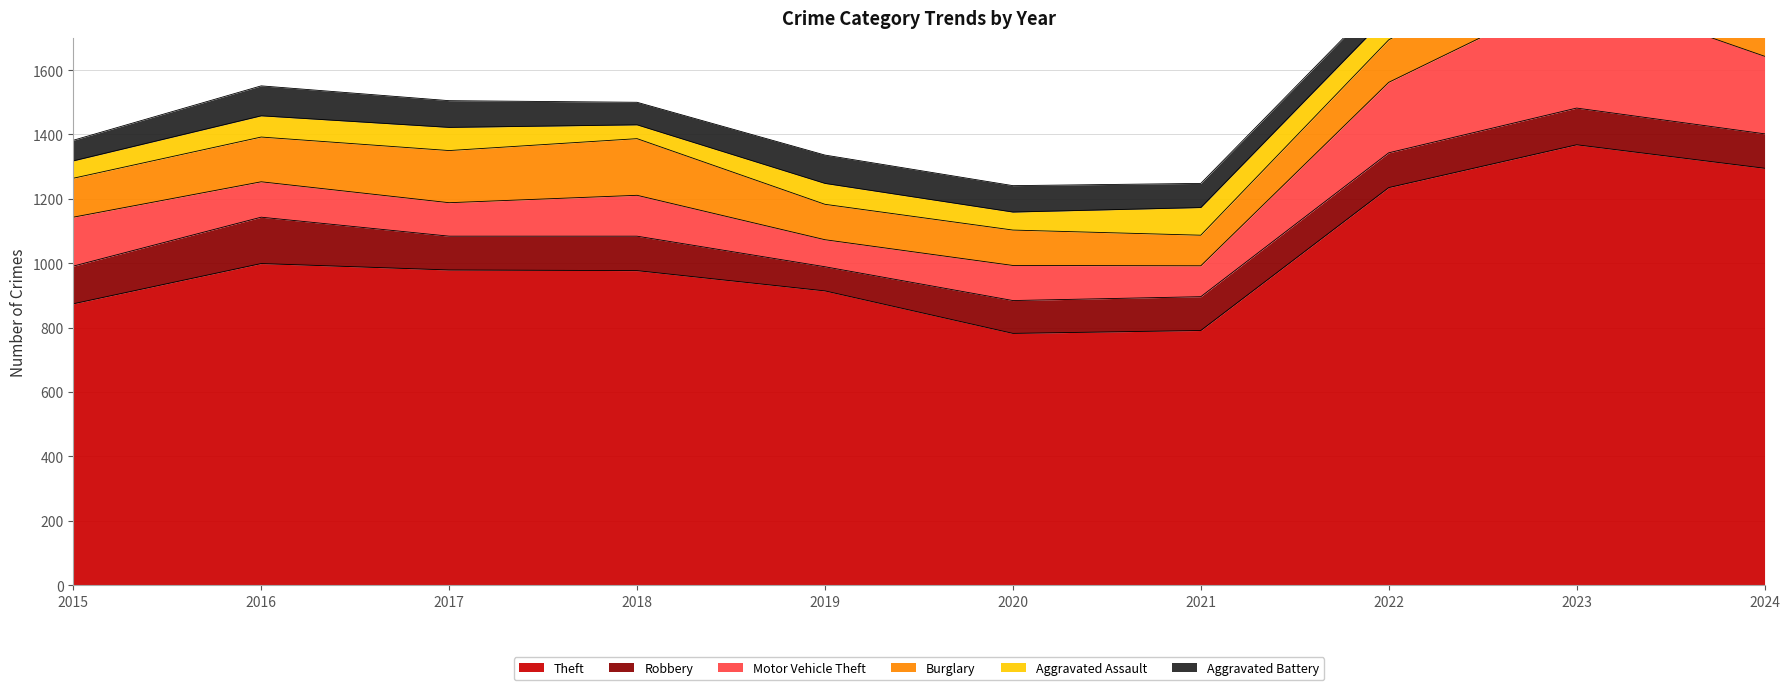

What is the sum of the Theft values at 2015 and 2019?

1788